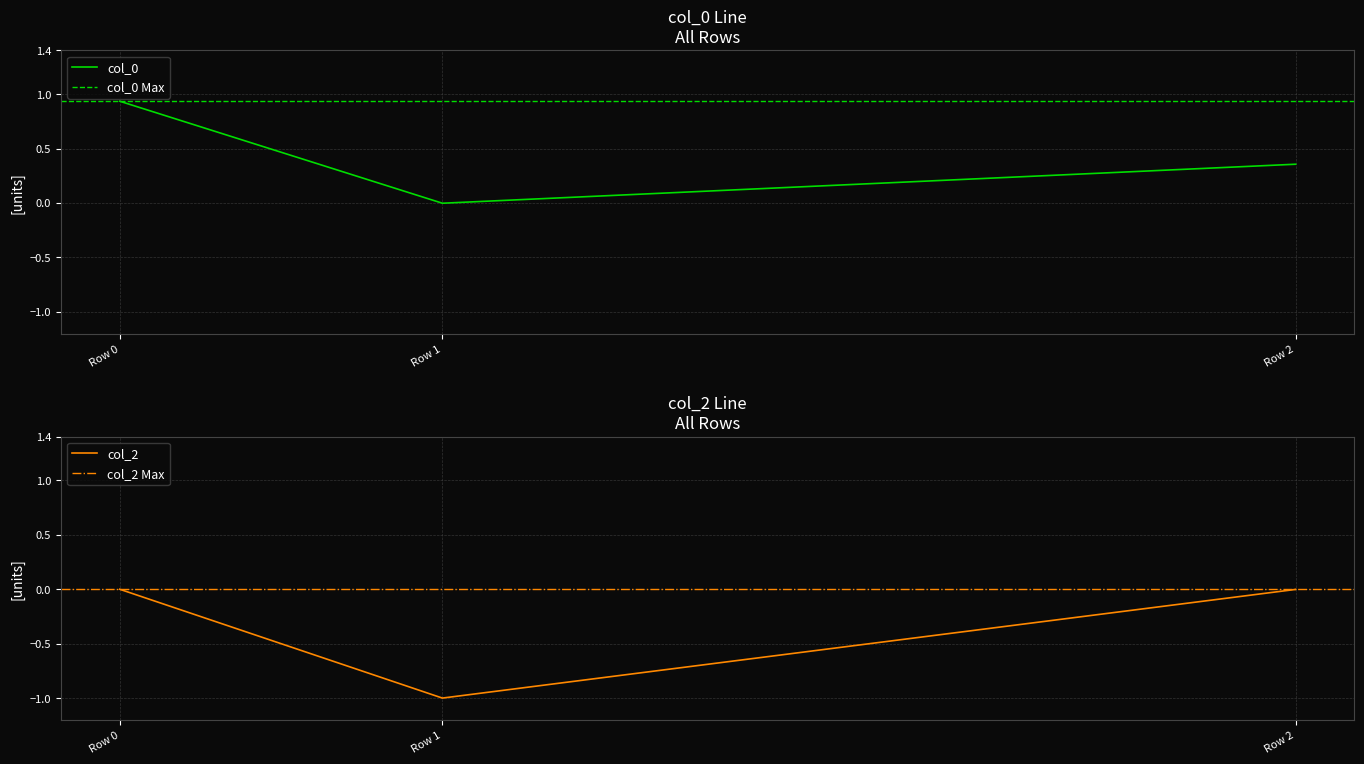

Where is col_0 nearest to the value 0?

Row 1